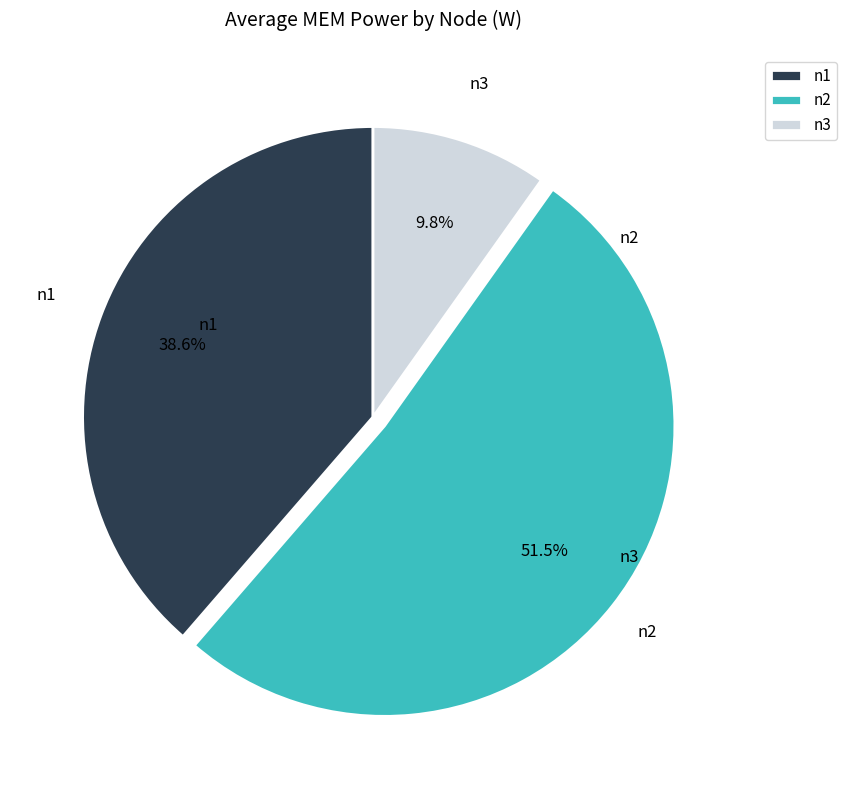

To the nearest percent, what is the average slice percentage?

33%